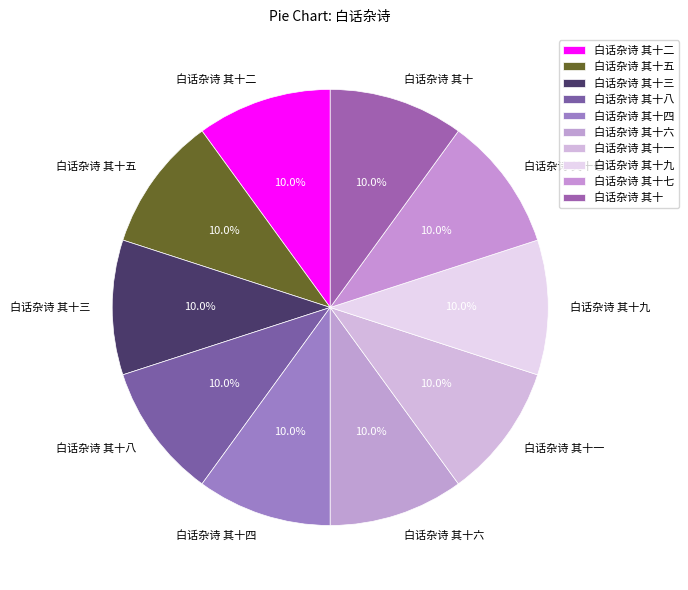

Is there a majority slice in this chart?

No